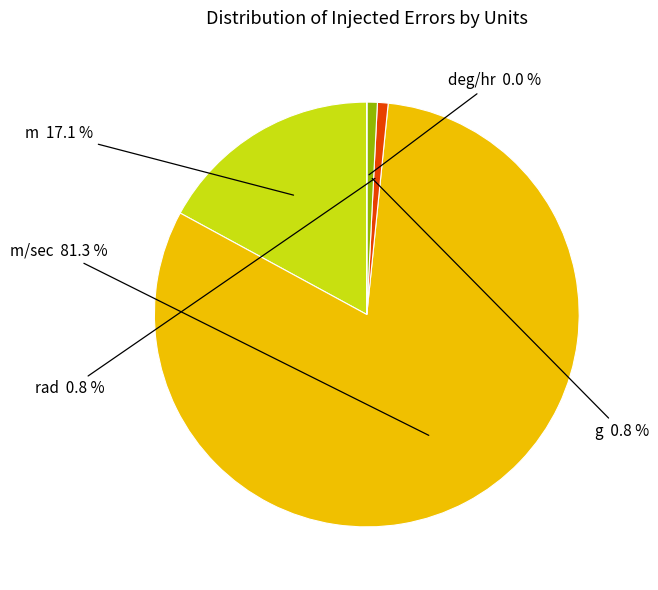

Is there any slice that represents more than half of the pie?

Yes